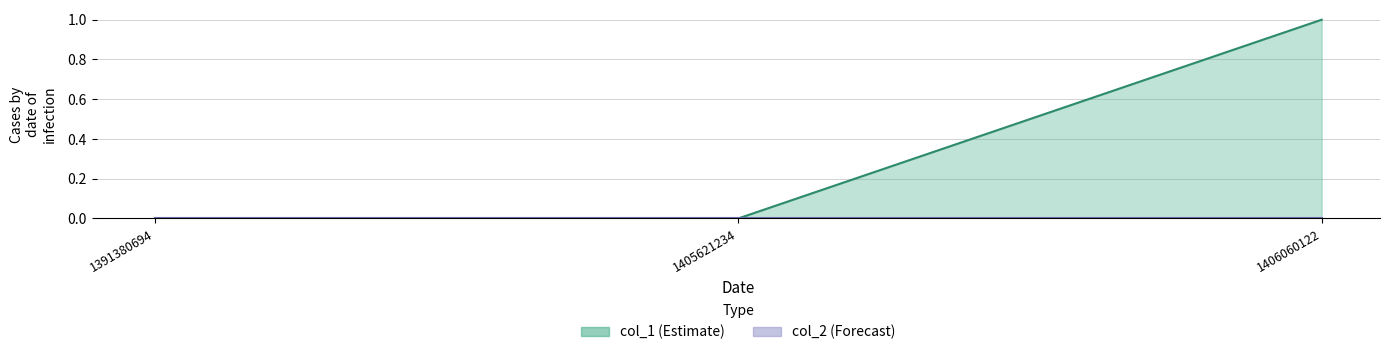

Which label corresponds to the largest value in the chart?

1406060122